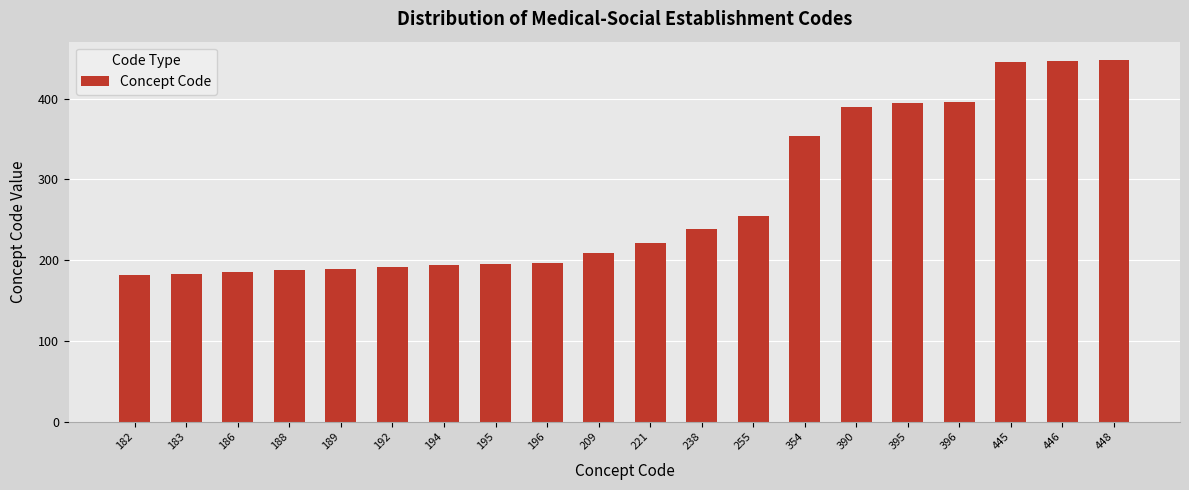

Approximately how many times larger is the value at 390 compared to 446?

0.9